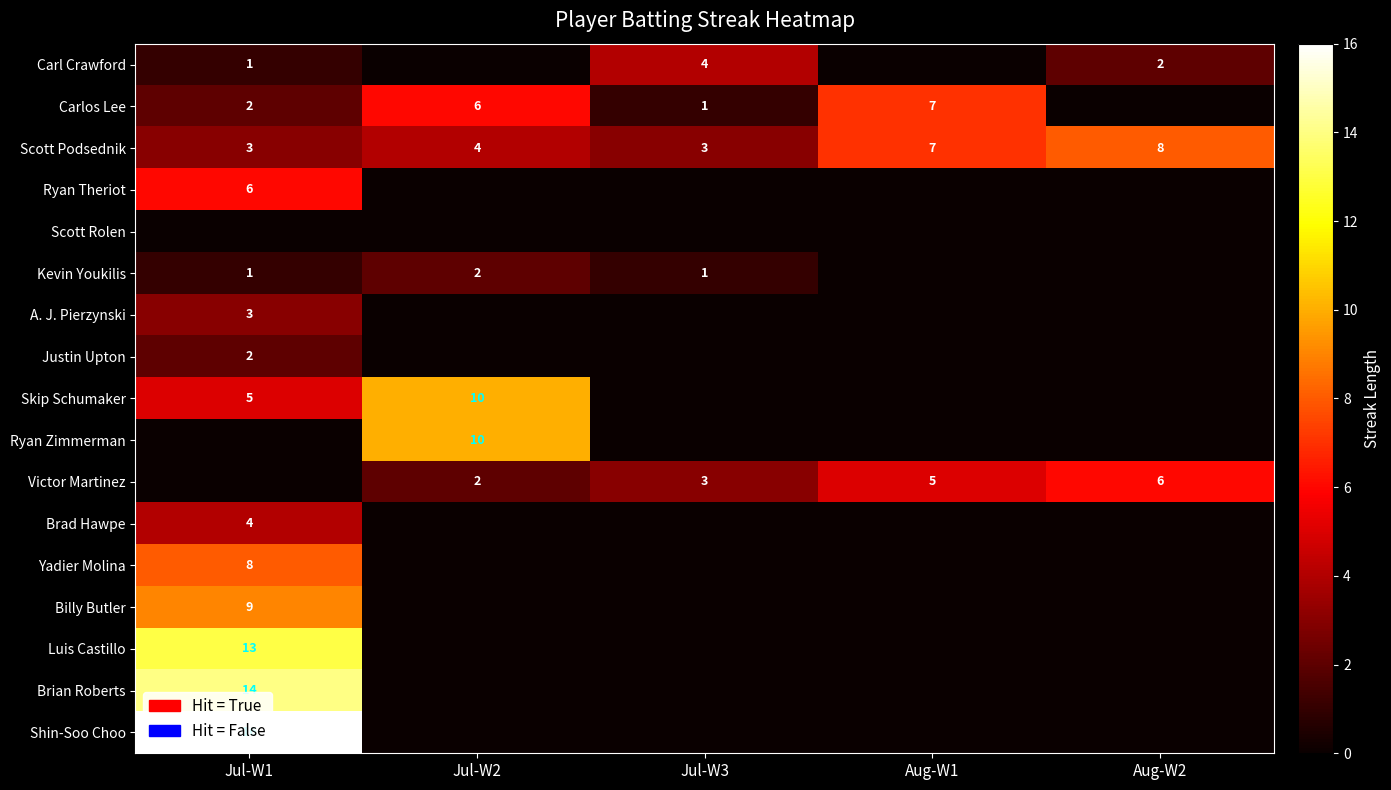

Which label corresponds to the smallest value in the chart?

Jul-W2